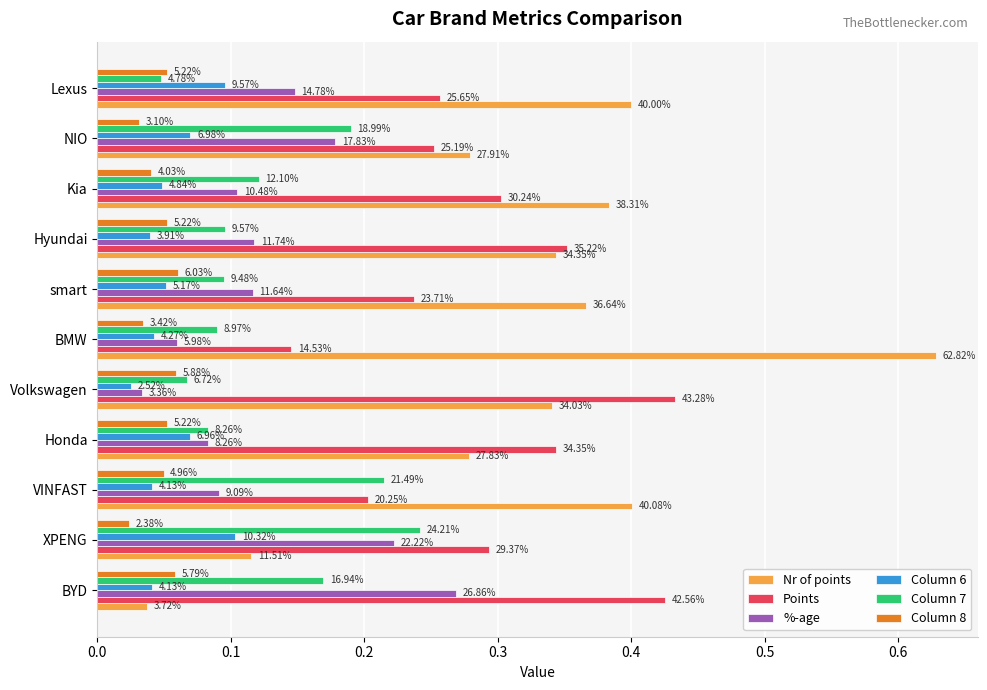

Reading left to right, transcribe all the data shown in this chart.

Nr of points: 0.0	0.1	0.4	0.3	0.3	0.6	0.4	0.3	0.4	0.3	0.4
Points: 0.4	0.3	0.2	0.3	0.4	0.1	0.2	0.4	0.3	0.3	0.3
%-age: 0.3	0.2	0.1	0.1	0.0	0.1	0.1	0.1	0.1	0.2	0.1
Column 6: 0.0	0.1	0.0	0.1	0.0	0.0	0.1	0.0	0.0	0.1	0.1
Column 7: 0.2	0.2	0.2	0.1	0.1	0.1	0.1	0.1	0.1	0.2	0.0
Column 8: 0.1	0.0	0.0	0.1	0.1	0.0	0.1	0.1	0.0	0.0	0.1